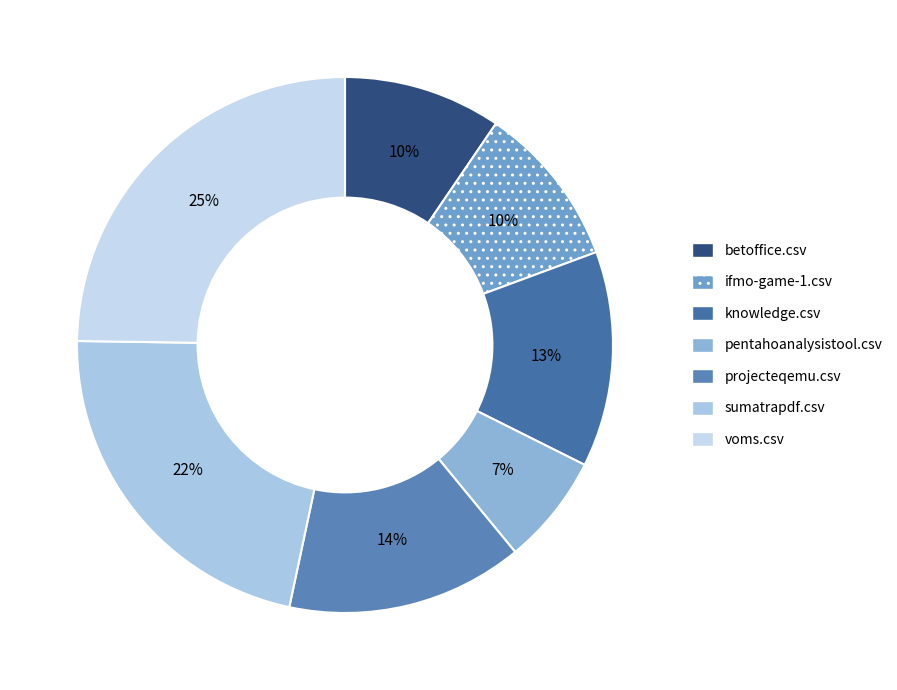

How many slices are in this pie chart?

7